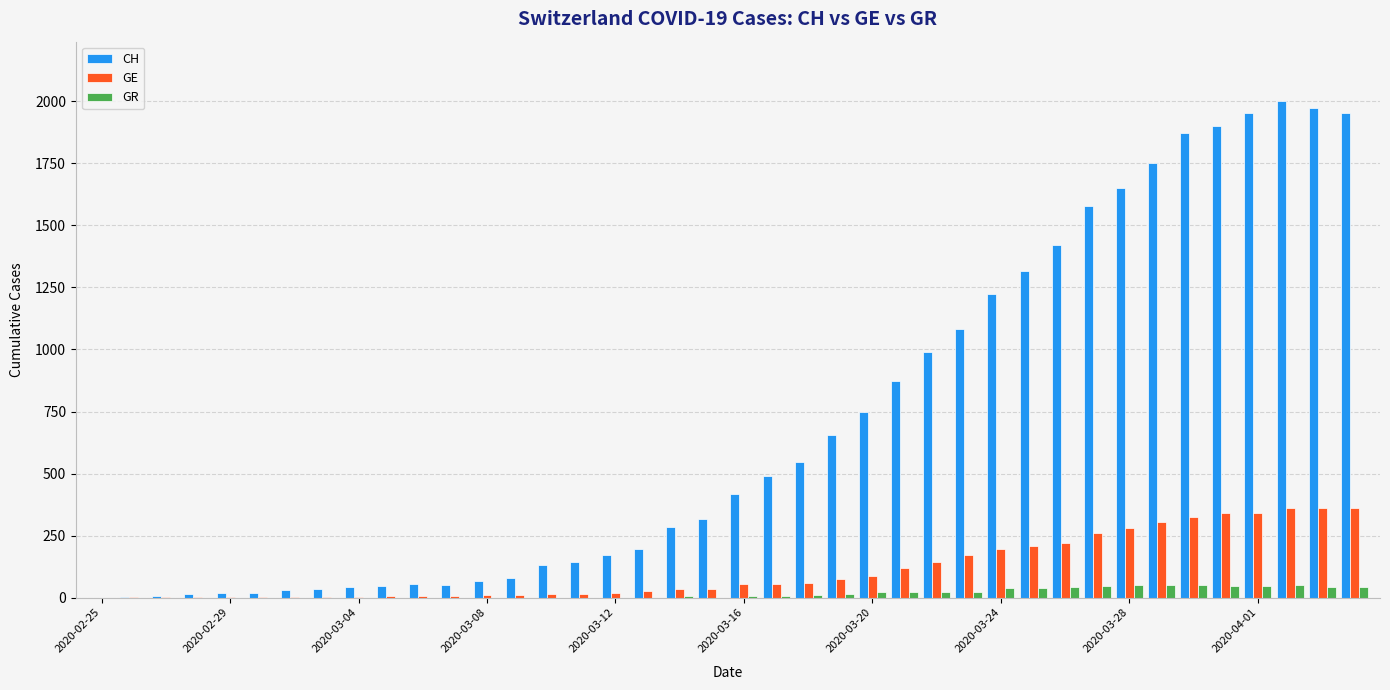

Which series has the largest total across all categories?

CH